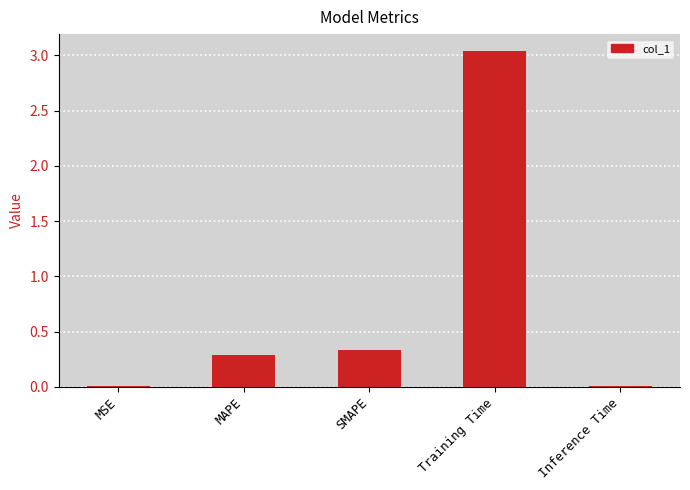

What is the label of the 3rd bar from the left?

SMAPE